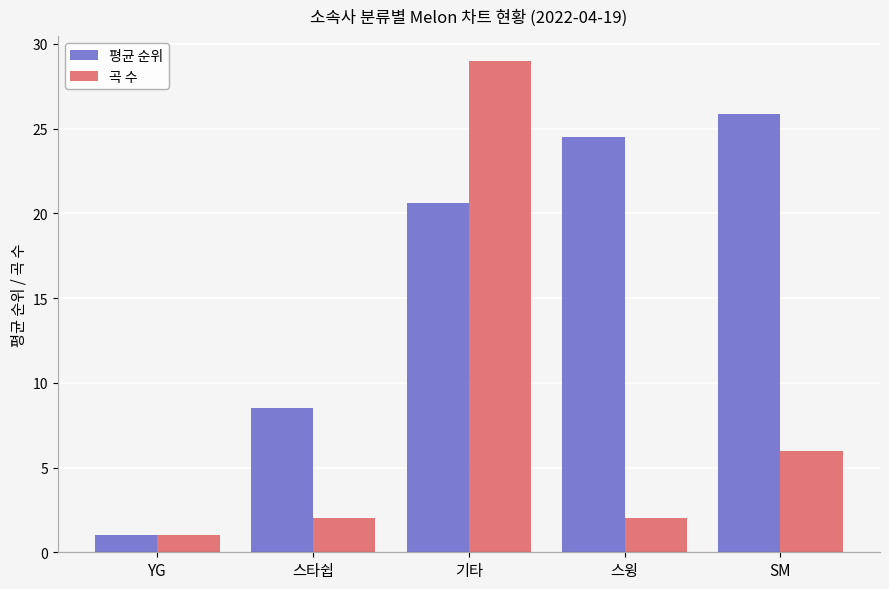

At 스타쉽, list the series in order from largest to smallest.

평균 순위, 곡 수